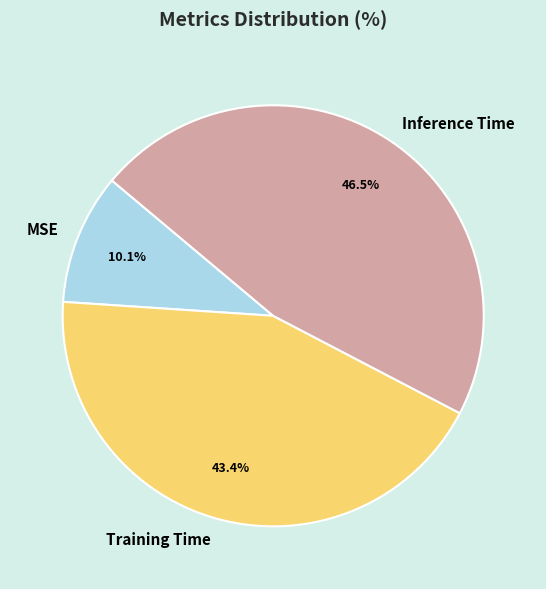

Between Inference Time and MSE, which is larger?

Inference Time